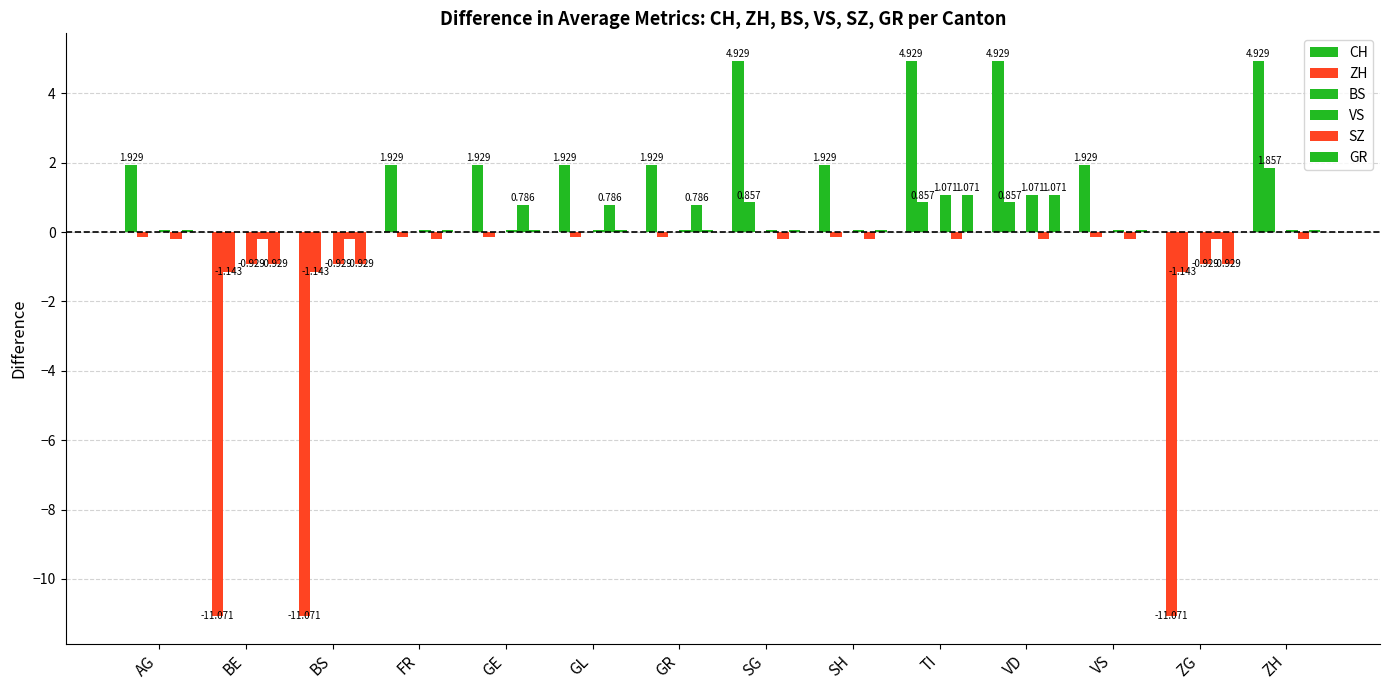

What is the total value across all series at BE?

-14.3